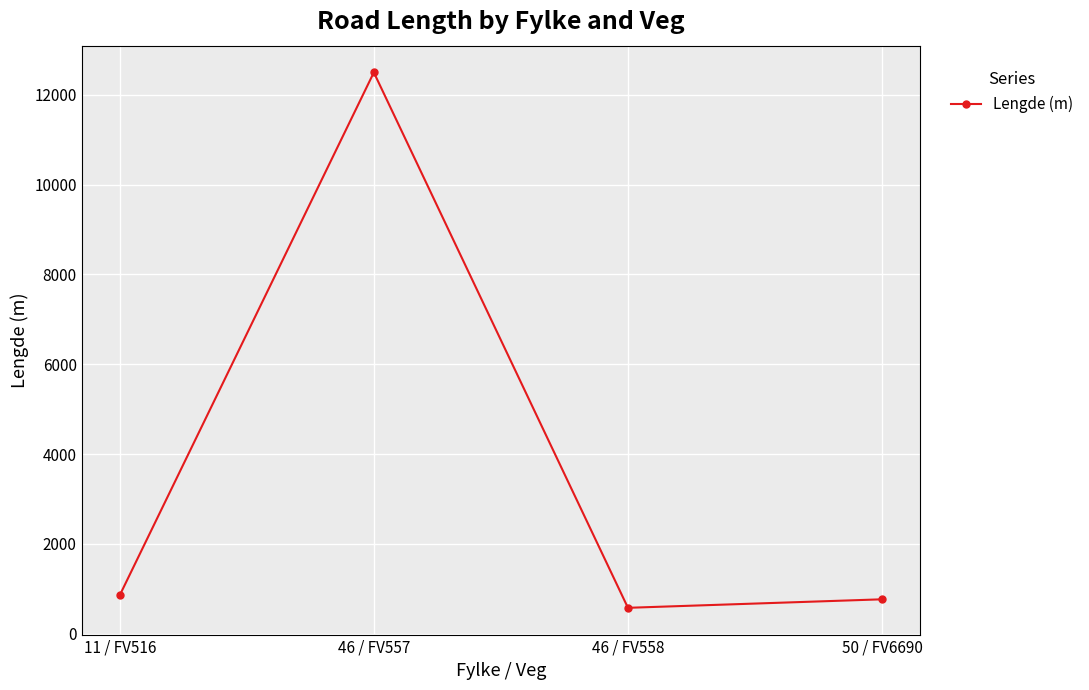

Which category has the highest value across all series?

46 / FV557